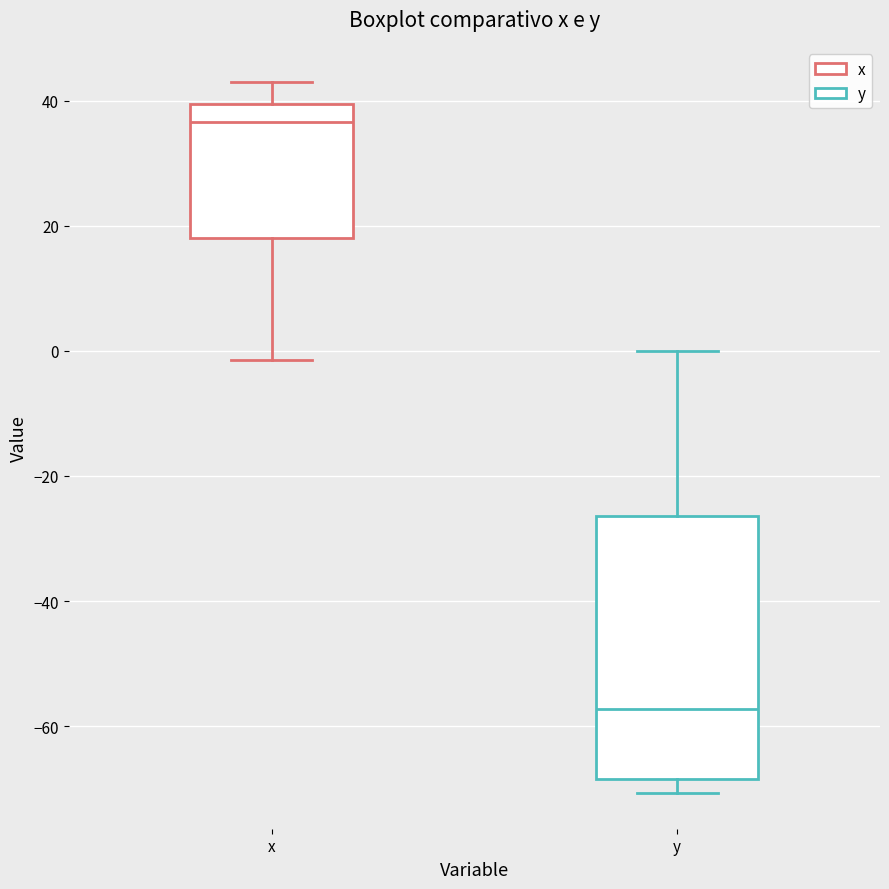

Which box is the tallest, from its lower edge to its upper edge?

y